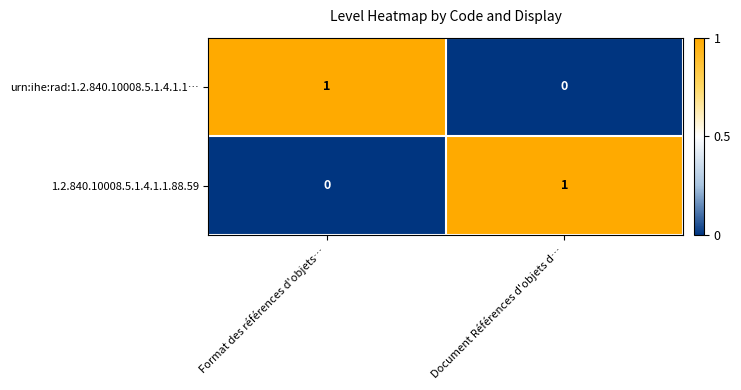

Rank the series at Document Références d'objets d… from lowest to highest value.

urn:ihe:rad:1.2.840.10008.5.1.4.1.1…, 1.2.840.10008.5.1.4.1.1.88.59